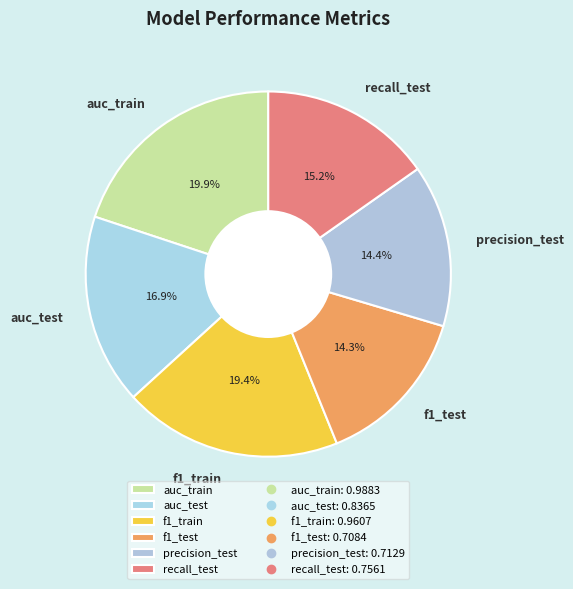

Which category has the biggest portion of the pie?

auc_train